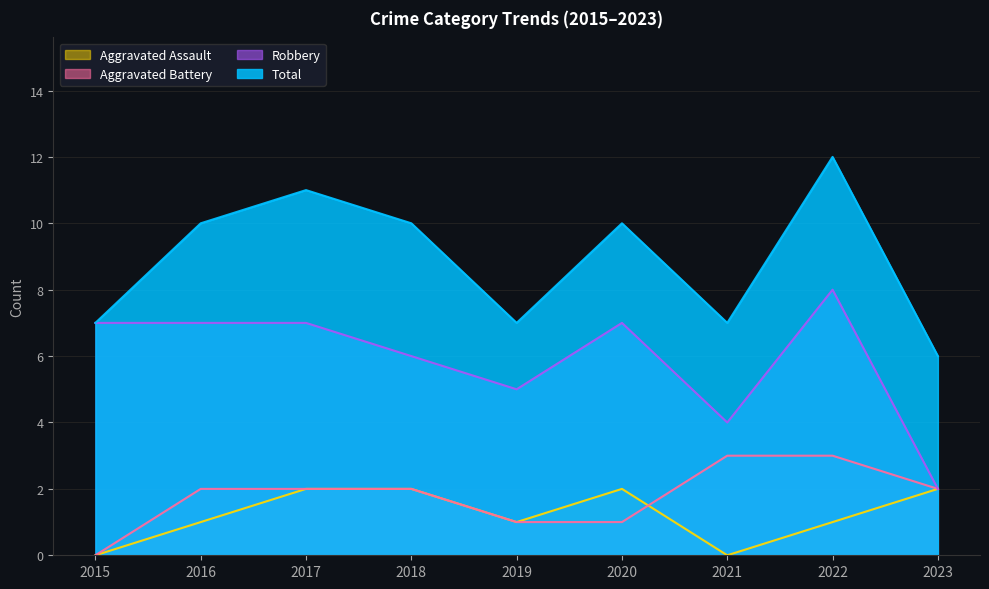

What is the approximate value of Total at 2016?

10